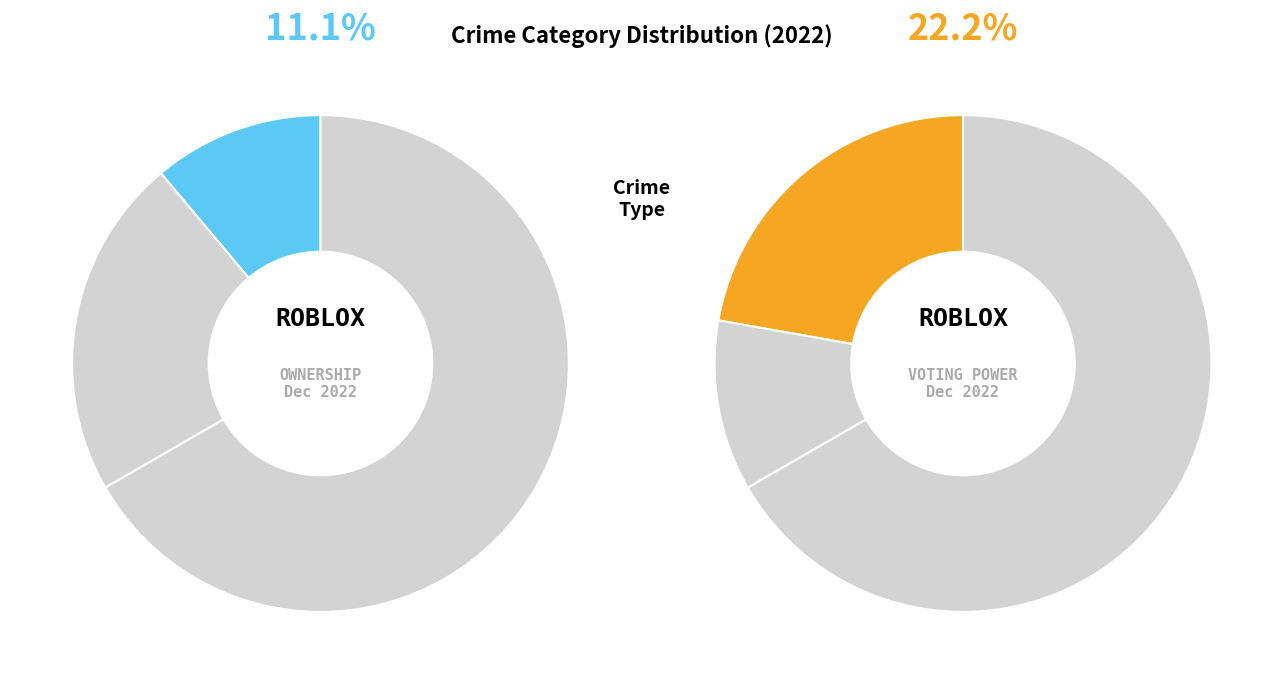

Is the sum of 1 and values_2022 greater than half?

No